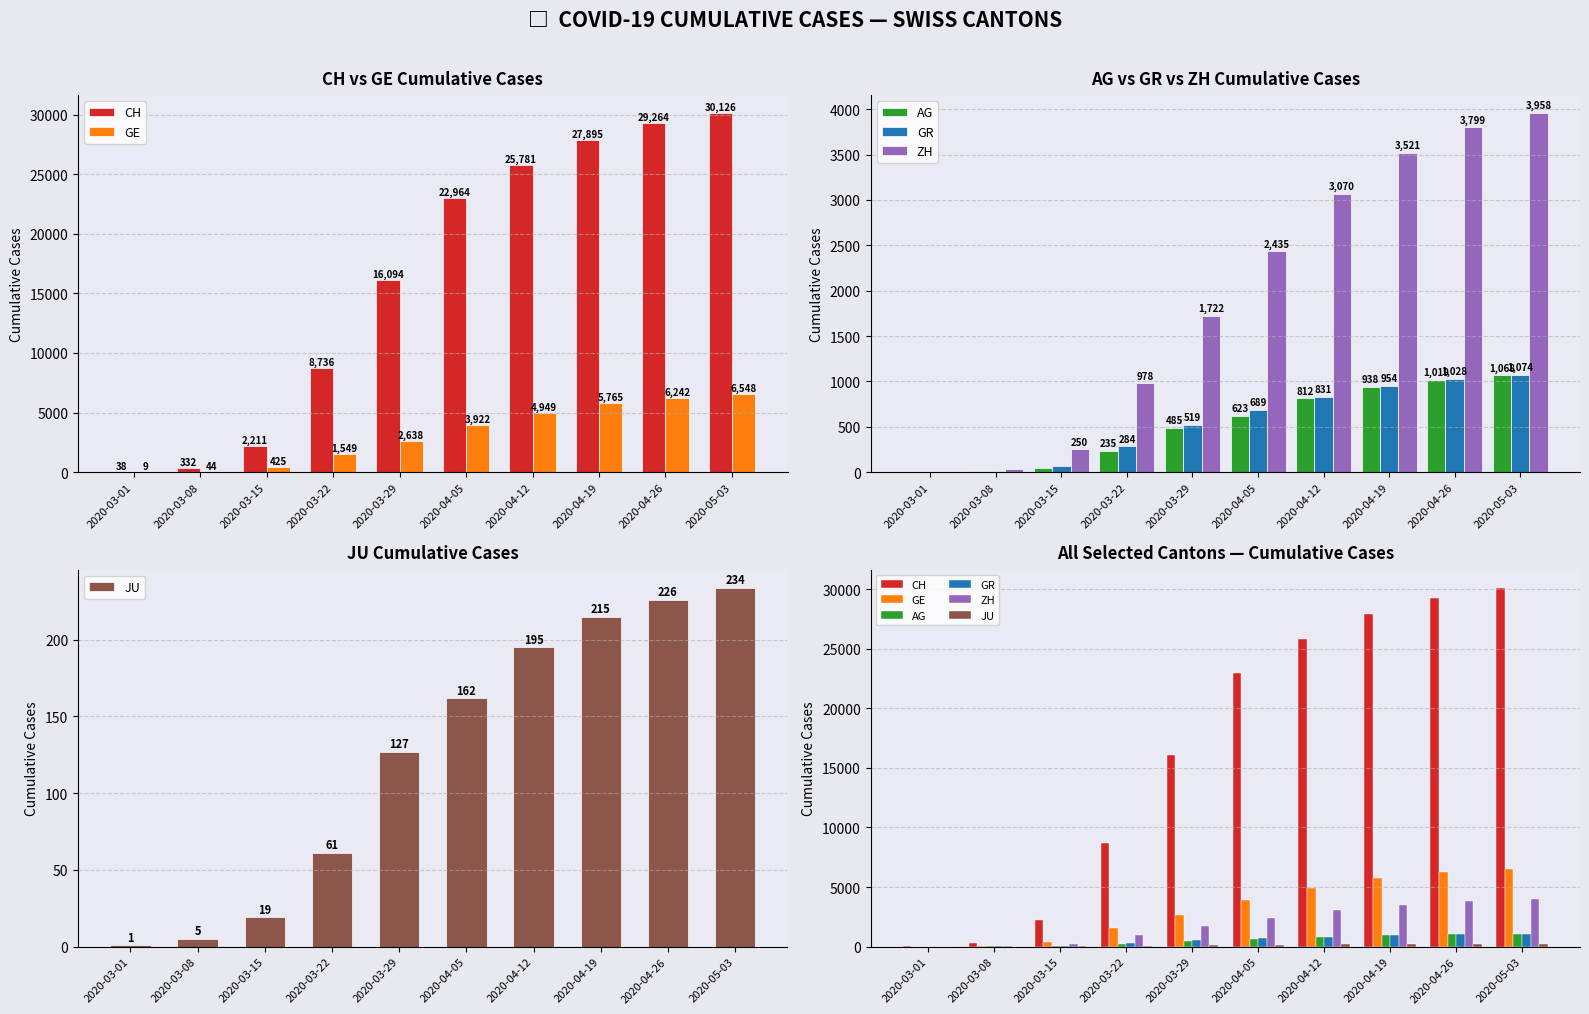

What is the maximum value shown in the chart?

30126